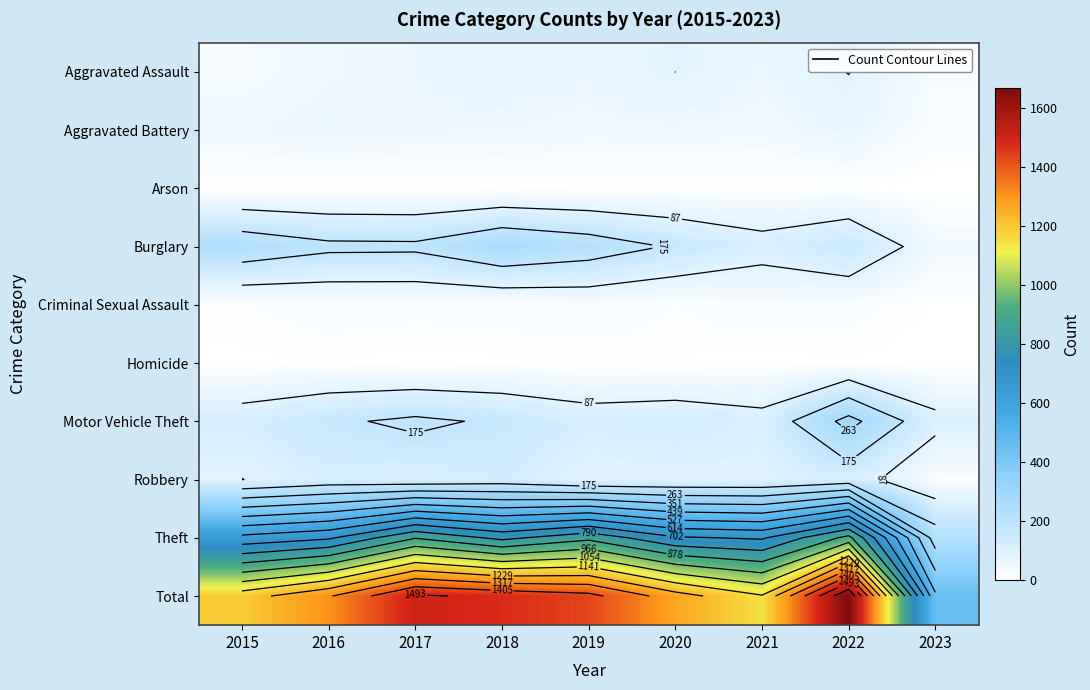

What is the total value across all series at 2018?

2944